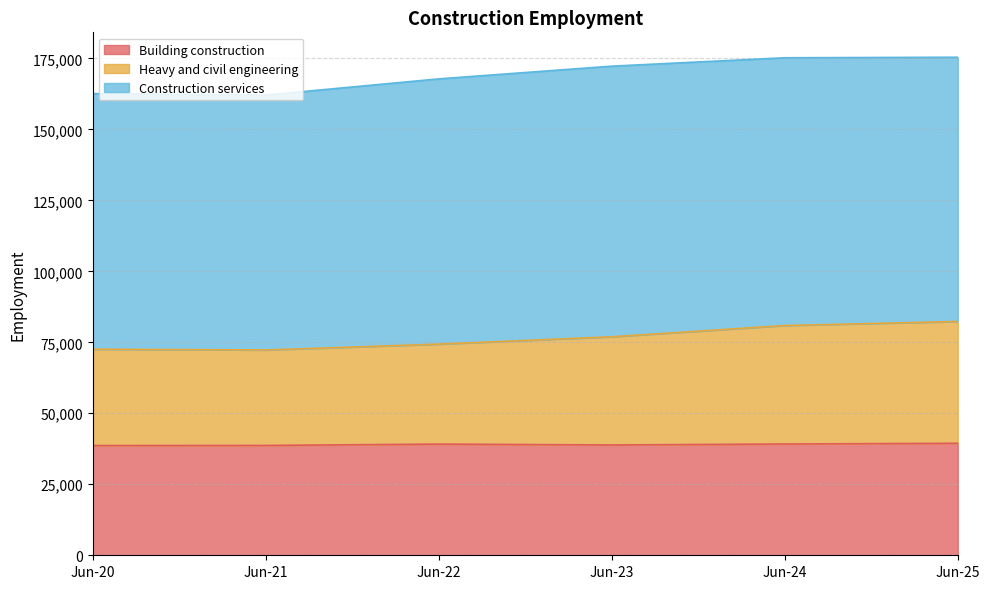

The value of Heavy and civil engineering at Jun-22 is 16594. True or false?

False